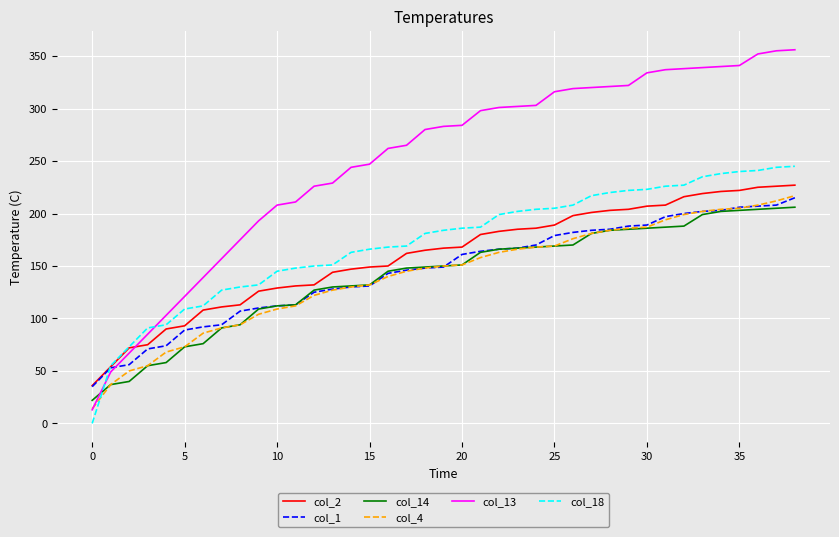

True or false: col_13 and col_1 cross at least once.

True